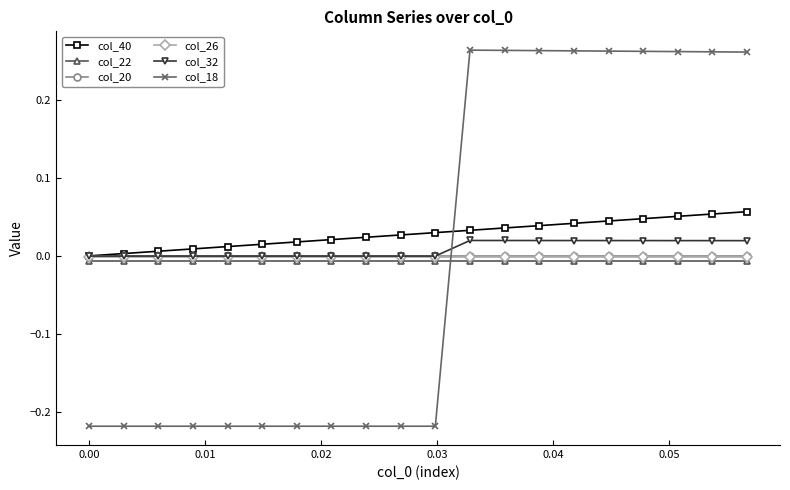

Which series has the widest spread of values?

col_18